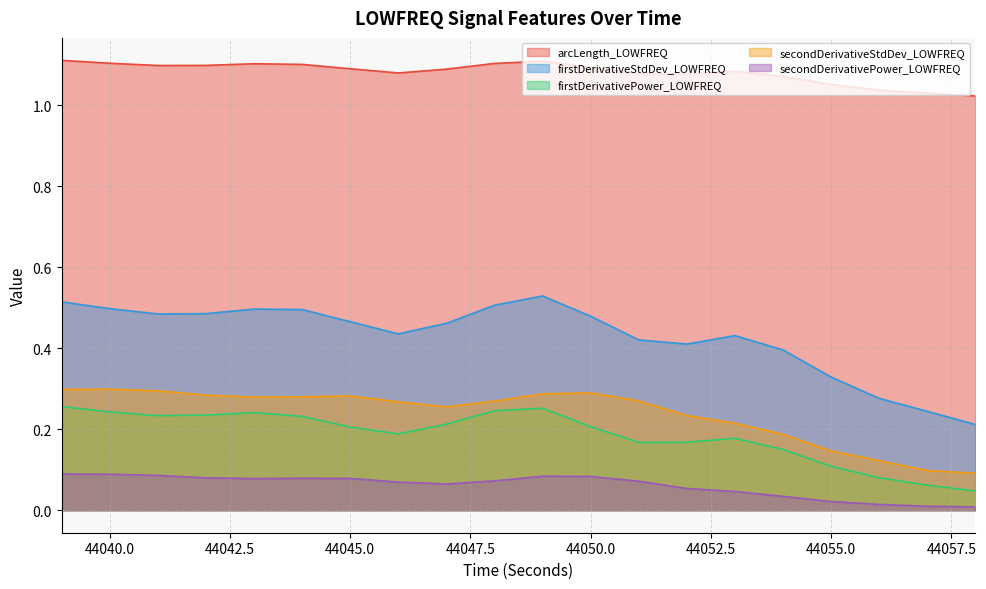

What value does the arcLength_LOWFREQ series have at 44039?

1.1